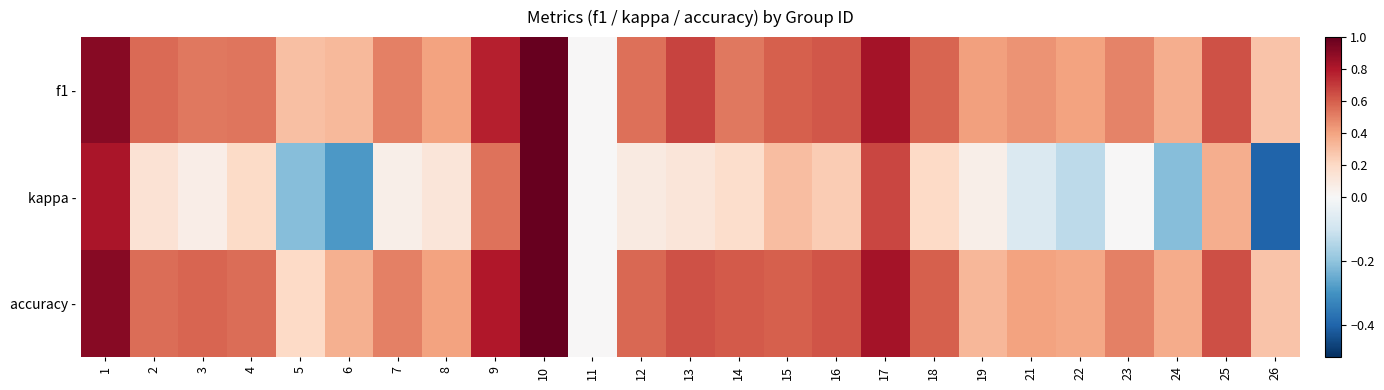

Reading right to left, transcribe all the data shown in this chart.

f1 -: 26=0.3	25=0.6	24=0.4	23=0.5	22=0.4	21=0.5	19=0.4	18=0.6	17=0.8	16=0.6	15=0.6	14=0.5	13=0.7	12=0.6	11=0.0	10=1.0	9=0.8	8=0.4	7=0.5	6=0.3	5=0.3	4=0.5	3=0.5	2=0.6	1=0.9
kappa -: 26=-0.4	25=0.4	24=-0.2	23=0.0	22=-0.1	21=-0.1	19=0.1	18=0.2	17=0.7	16=0.2	15=0.3	14=0.2	13=0.1	12=0.1	11=0.0	10=1.0	9=0.5	8=0.1	7=0.1	6=-0.3	5=-0.2	4=0.2	3=0.1	2=0.1	1=0.8
accuracy -: 26=0.3	25=0.6	24=0.4	23=0.5	22=0.4	21=0.4	19=0.3	18=0.6	17=0.8	16=0.6	15=0.6	14=0.6	13=0.6	12=0.6	11=0.0	10=1.0	9=0.8	8=0.4	7=0.5	6=0.4	5=0.2	4=0.6	3=0.6	2=0.6	1=0.9